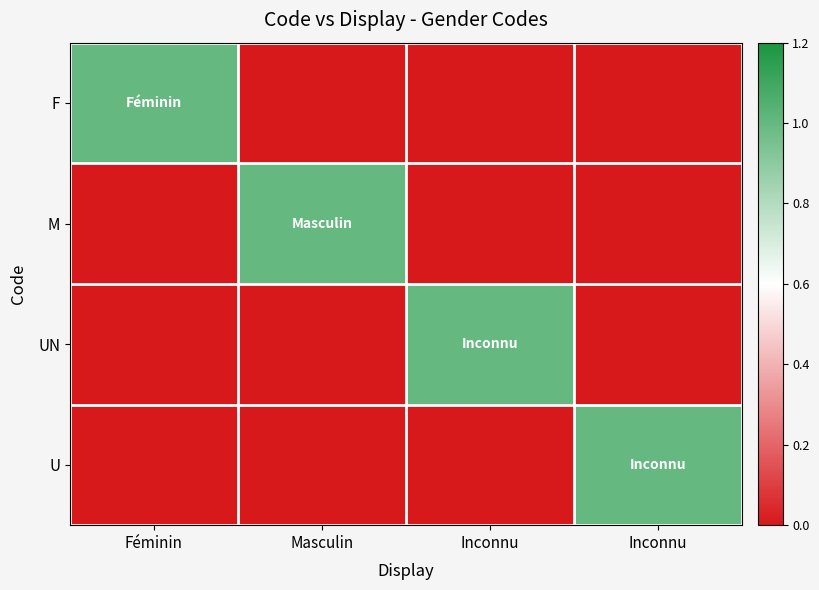

Rank the series at Inconnu from highest to lowest value.

UN, F, M, U